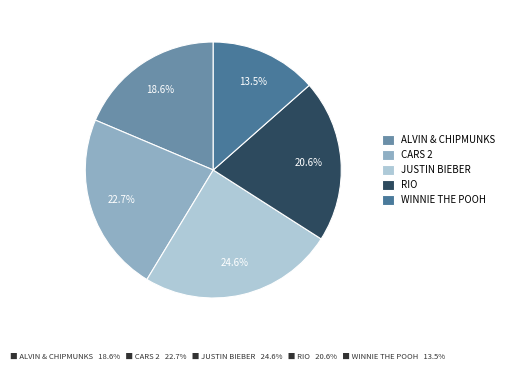

Is the sum of WINNIE THE POOH and CARS 2 greater than half?

No